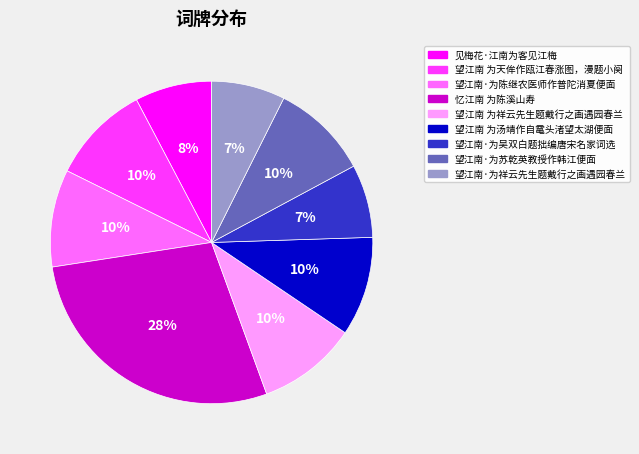

How many slices are in this pie chart?

9